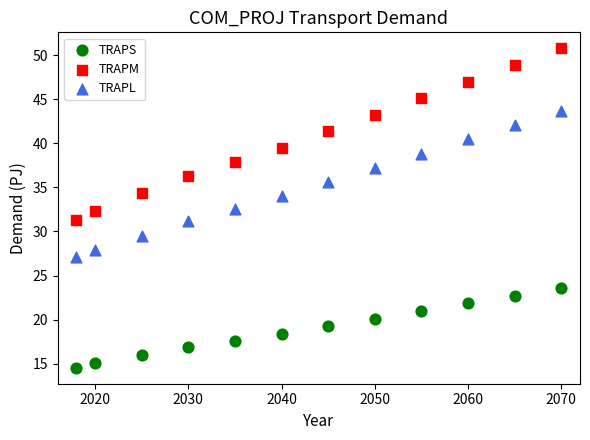

Across all data points, what is the range of X values (max minus min)?

52.0